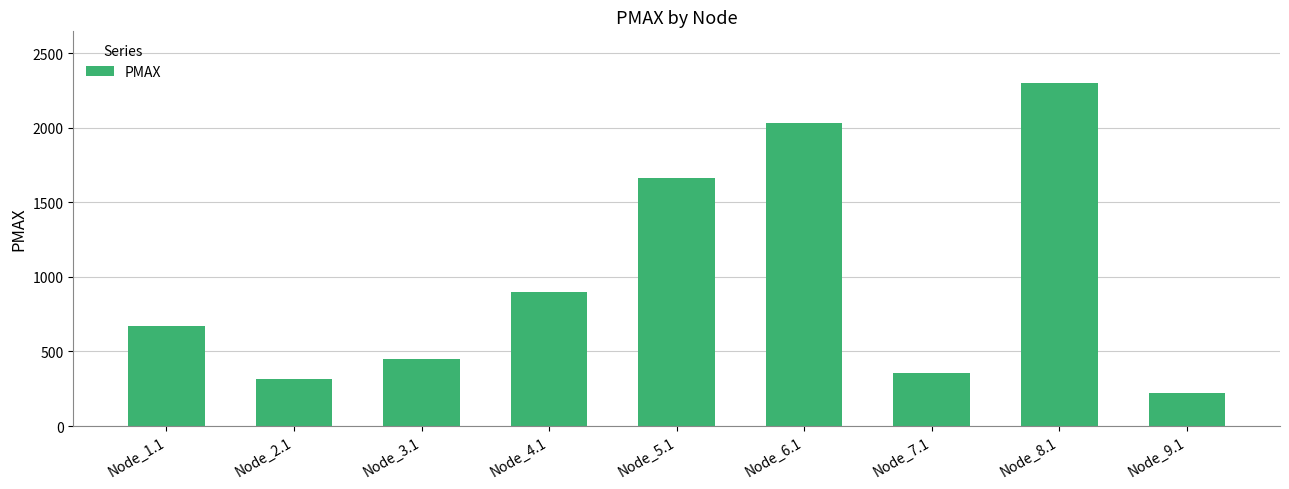

What value does the data have at Node_4.1?

896.8